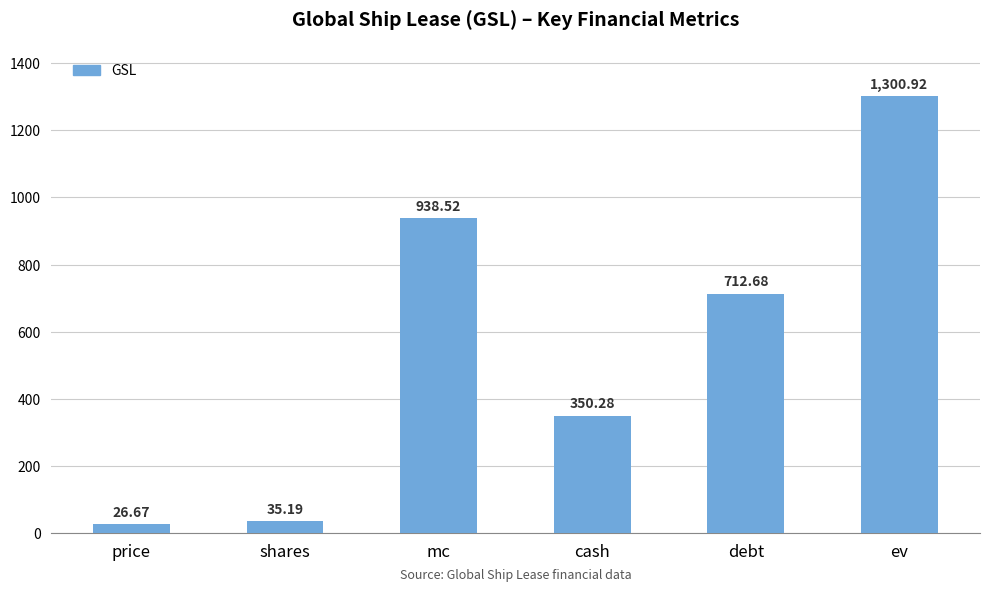

At which label is the value closest to 663?

debt